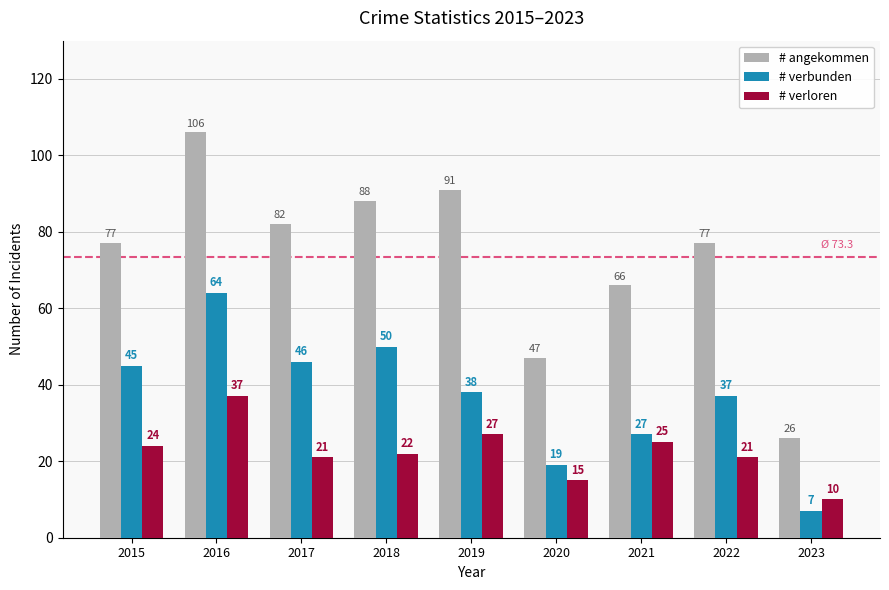

How many data points in # verloren are less than 22?

4